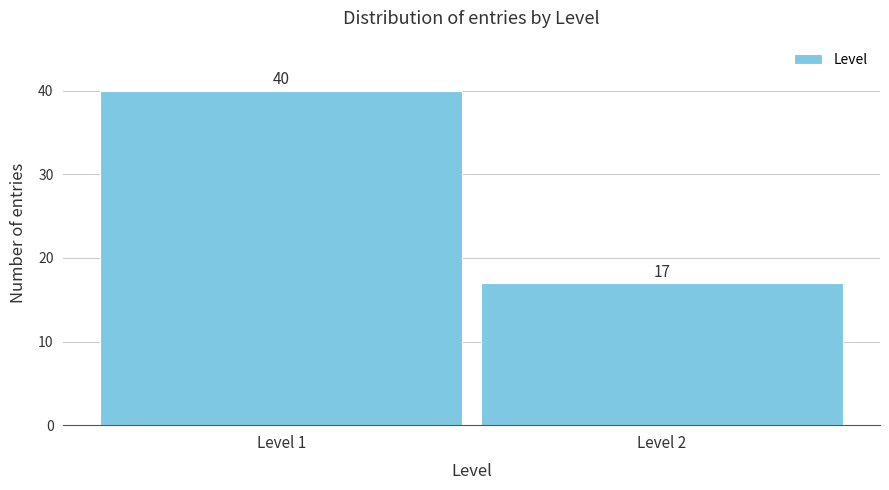

Reading left to right, list all the values displayed in this chart.

40	17